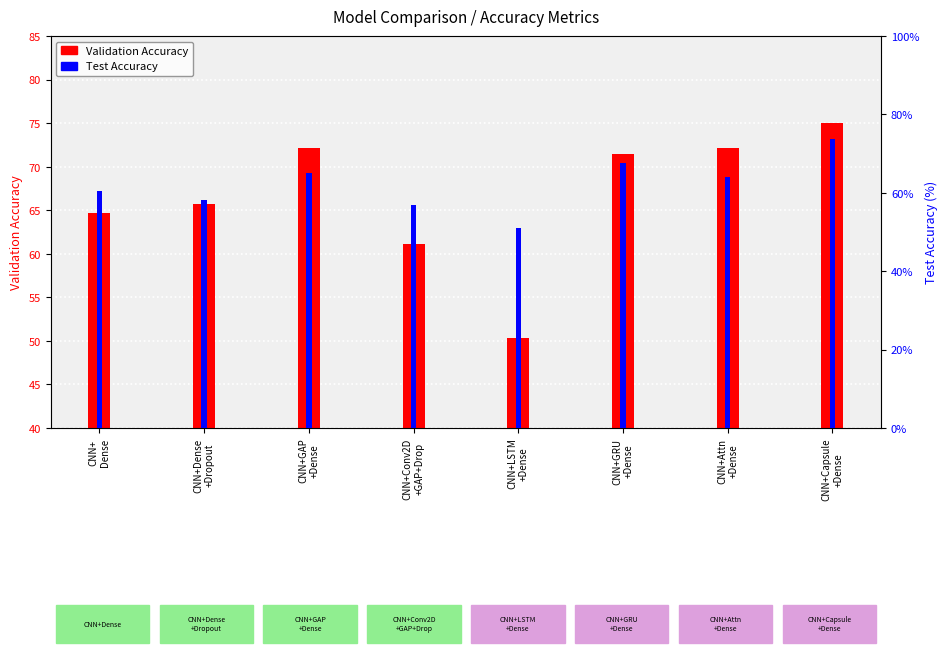

Where is Validation Accuracy nearest to the value 62?

CNN+Conv2D
+GAP+Drop